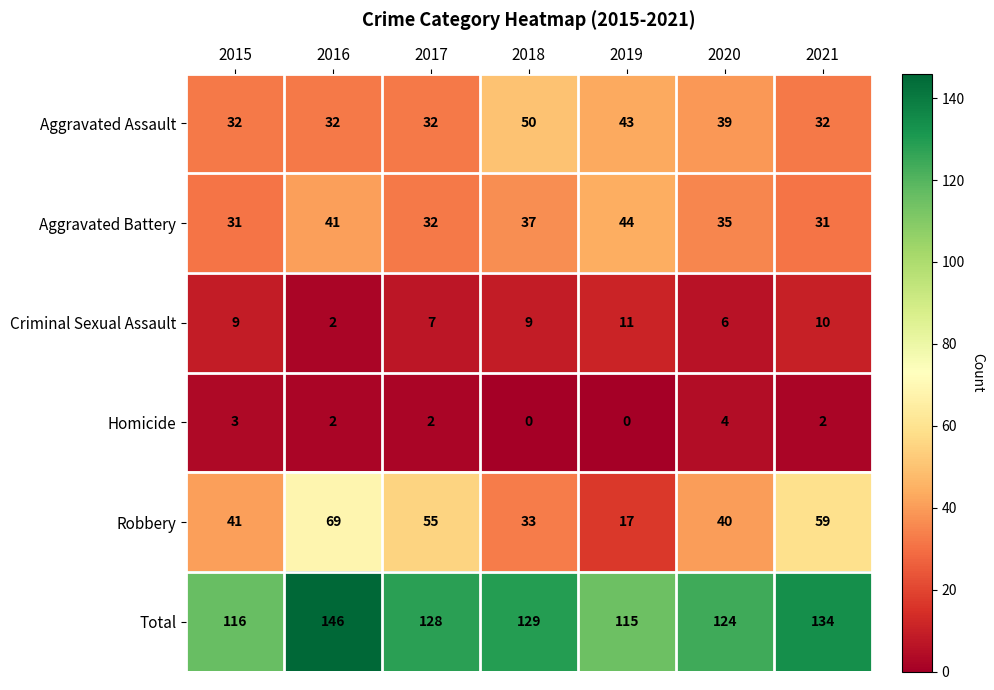

What is the difference between the Criminal Sexual Assault values at 2018 and 2016?

7